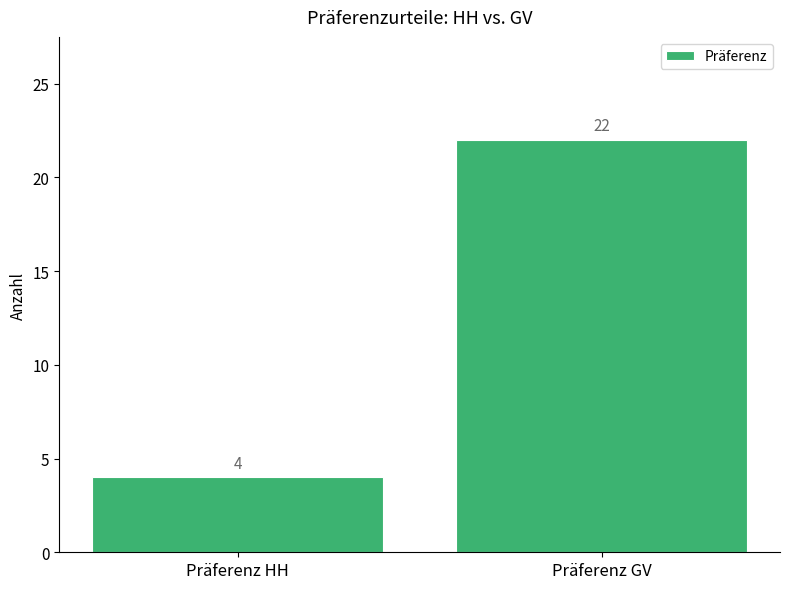

What is the label of the 2nd bar from the left?

Präferenz GV